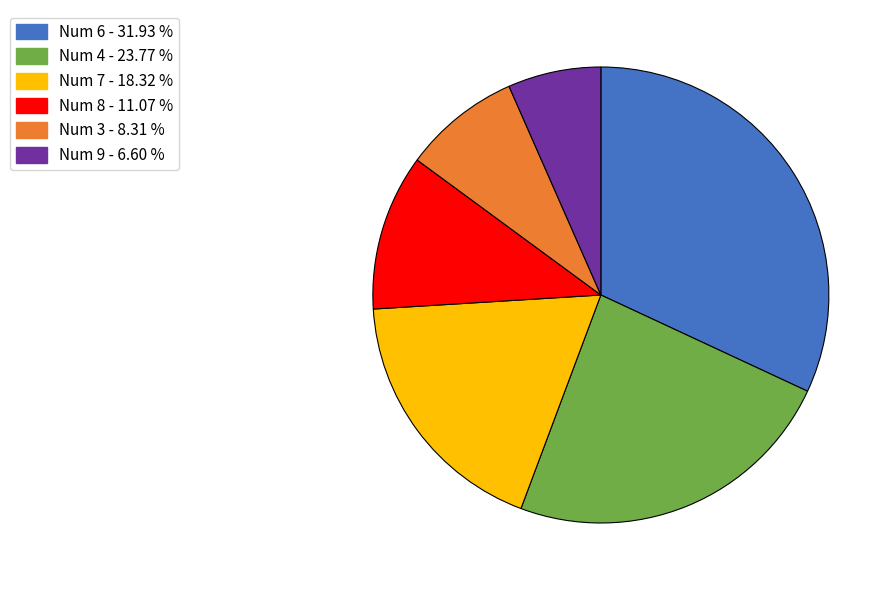

Does any single category account for the majority?

No